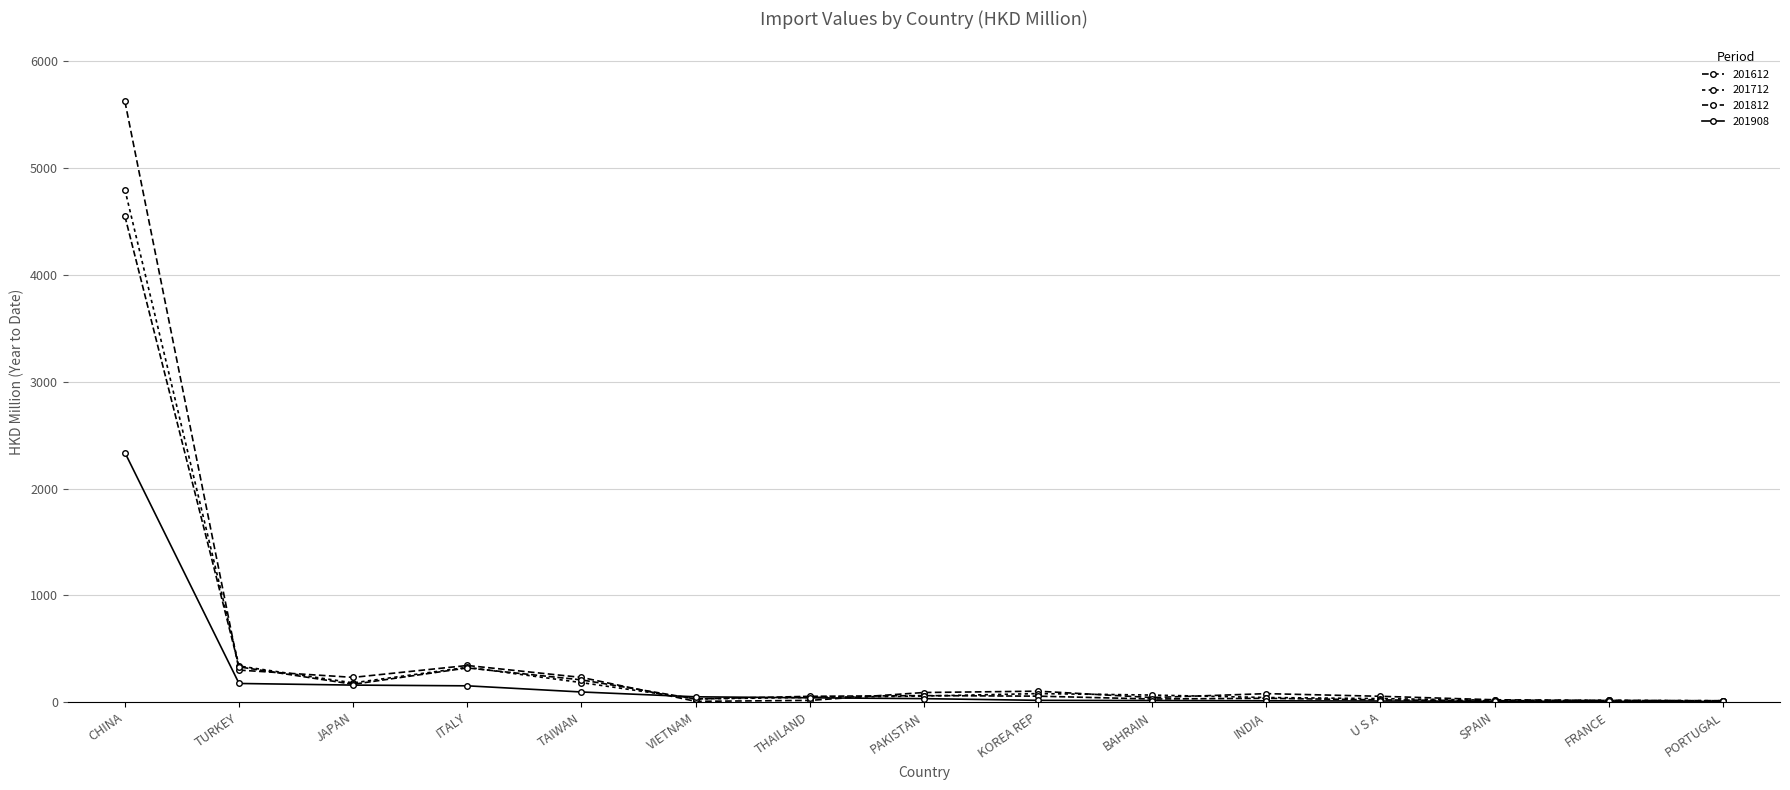

How many data points in 201612 are above 79?

8